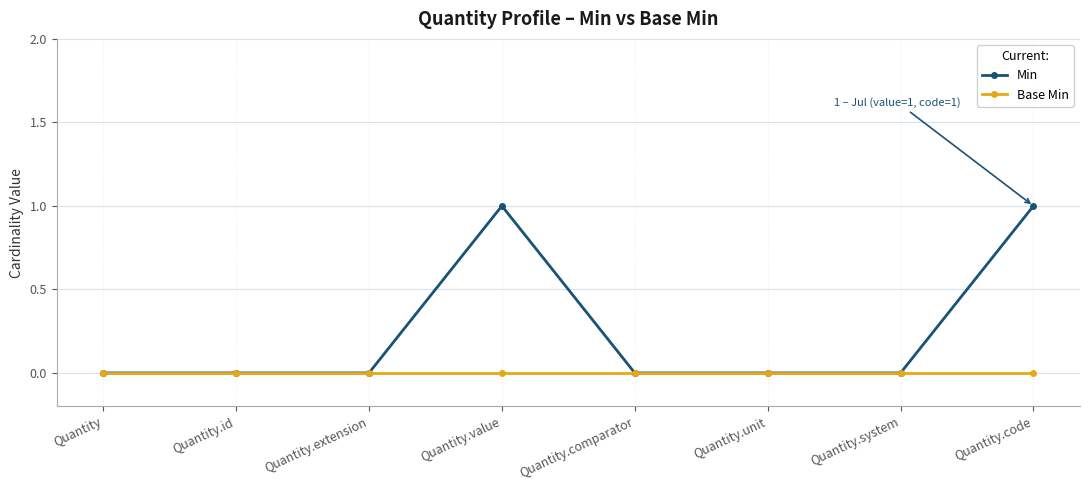

Which series has the largest range (max minus min)?

Min